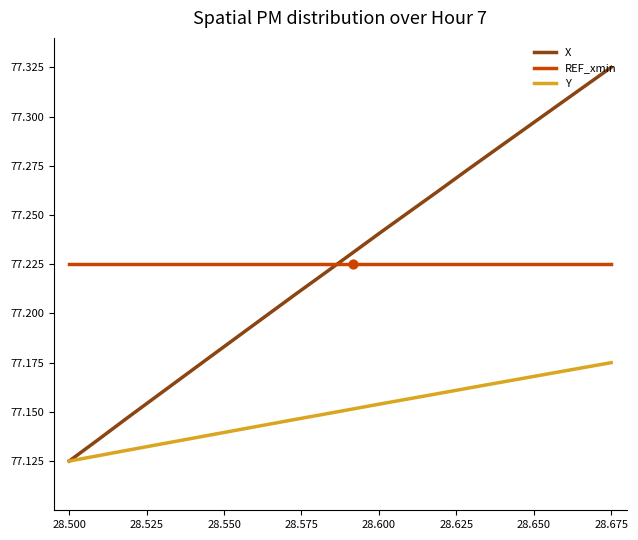

How many intersections are there between X and REF_xmin?

1